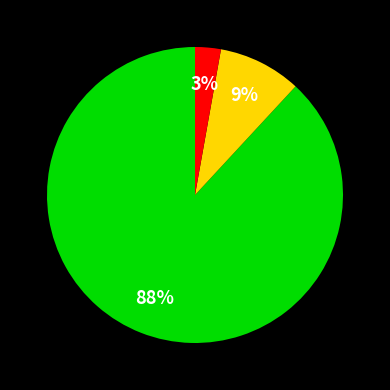

How many slices are in this pie chart?

3